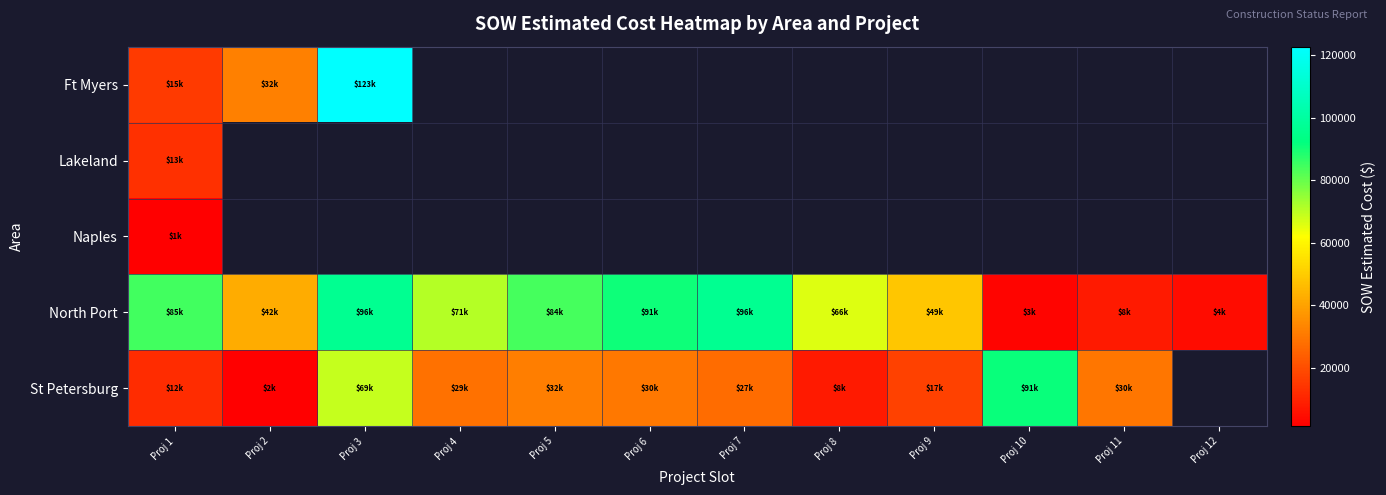

What is the maximum value for North Port?

96242.0